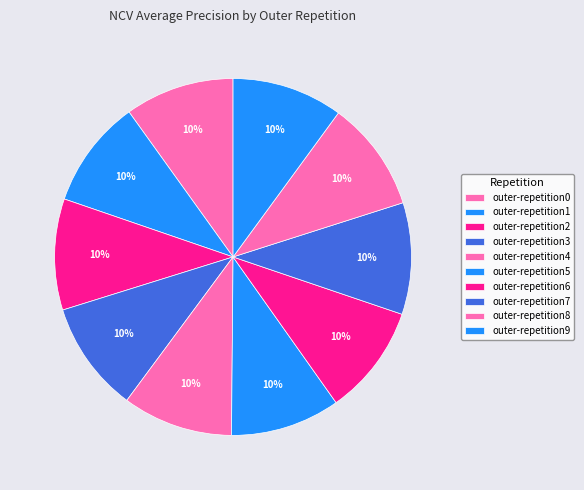

Count the number of slices in the pie.

10